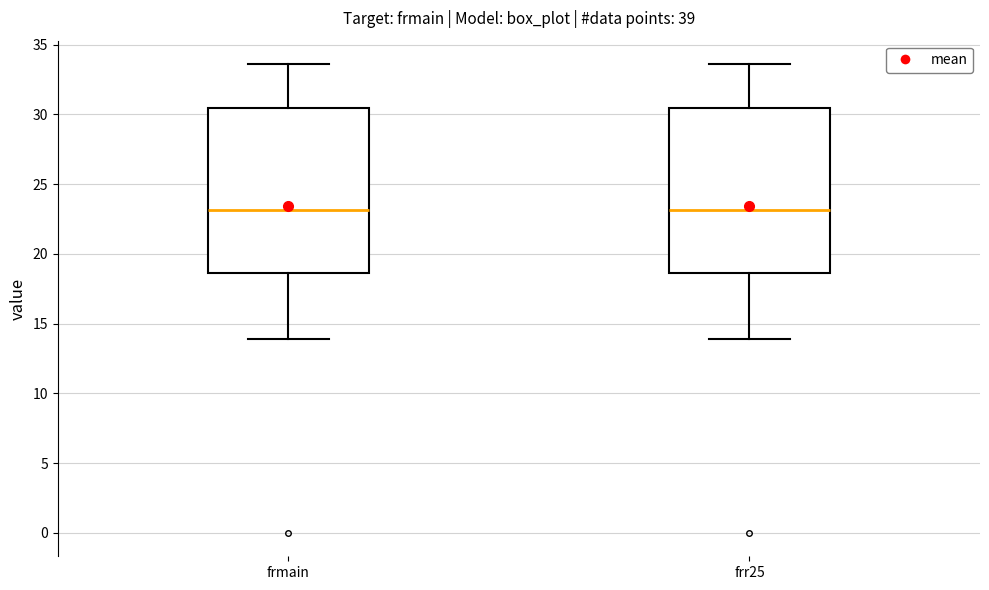

Reading left to right, transcribe this box plot: for each box, give where its median line is, the range the box spans, and where its two whiskers end, as read against the y-axis. The values are not printed on the chart, so give them approximately, as read against the axis.

frmain: median 23.0, box 18.5 to 30.5, whiskers 14.0 to 33.5
frr25: median 23.0, box 18.5 to 30.5, whiskers 14.0 to 33.5